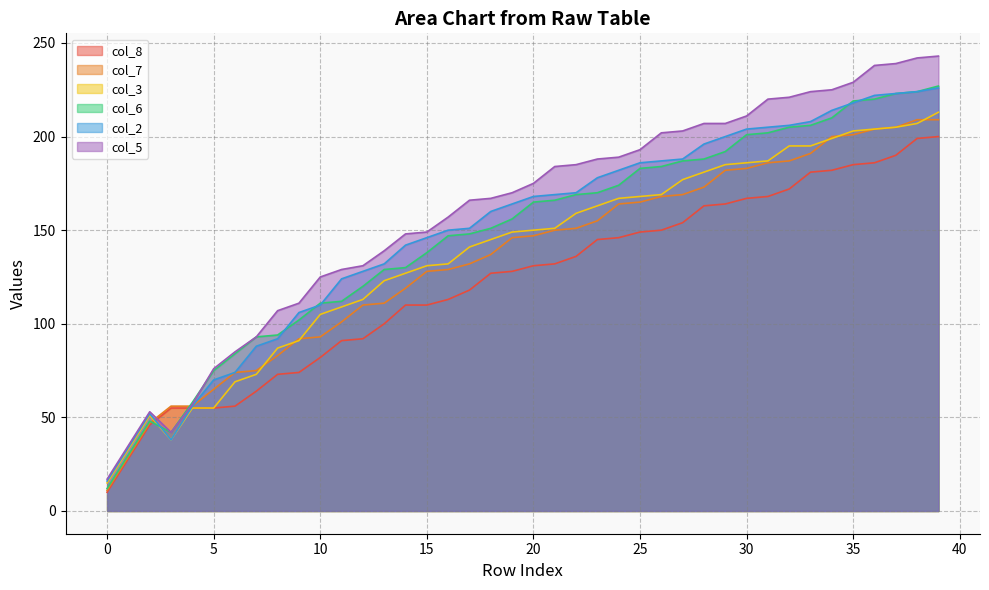

What is the value of the col_6 point at the 27th from the left?

184